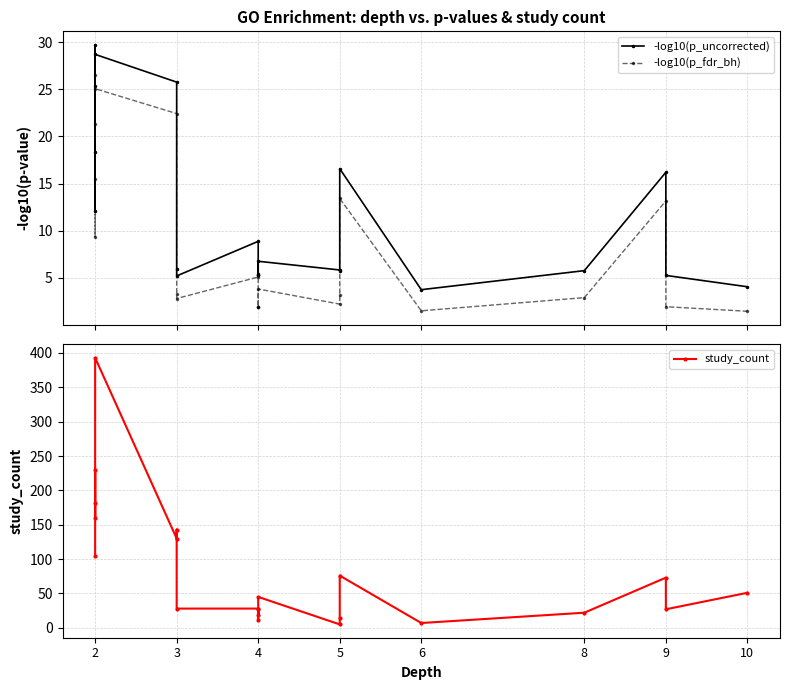

At which label does -log10(p_fdr_bh) first exceed 3?

2